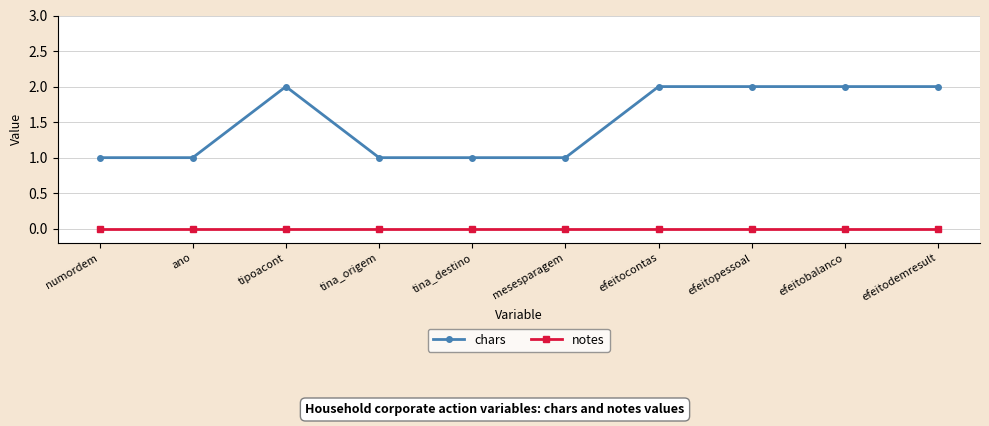

Which series has the largest total across all categories?

chars